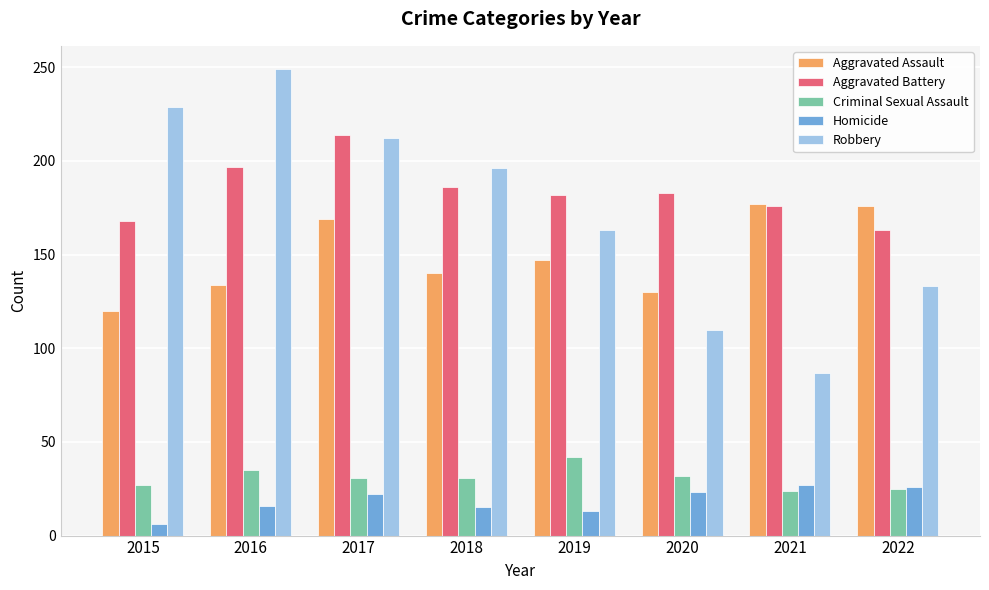

The value of Homicide at 2016 is 7. True or false?

False